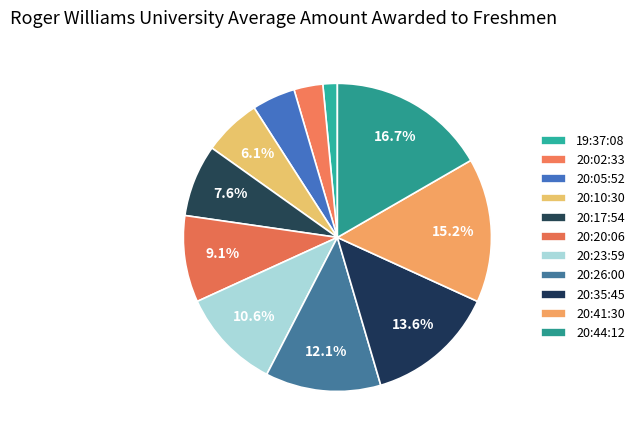

What percentage is the 20:23:59 slice, to the nearest percent?

11%